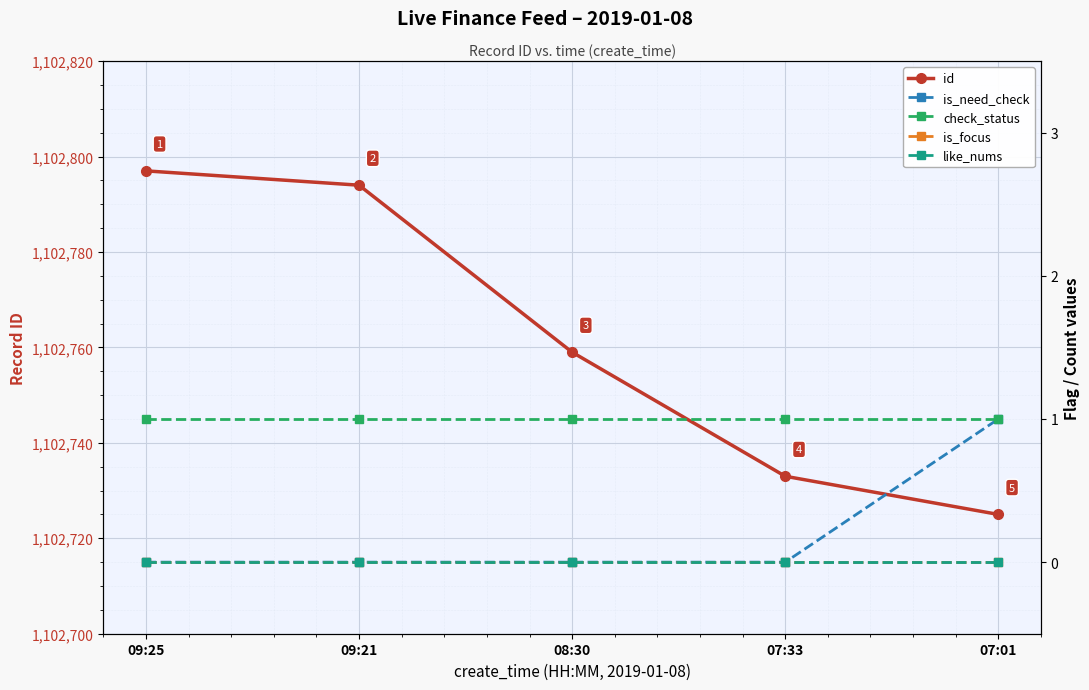

Does the chart display data point markers on the line(s)?

Yes